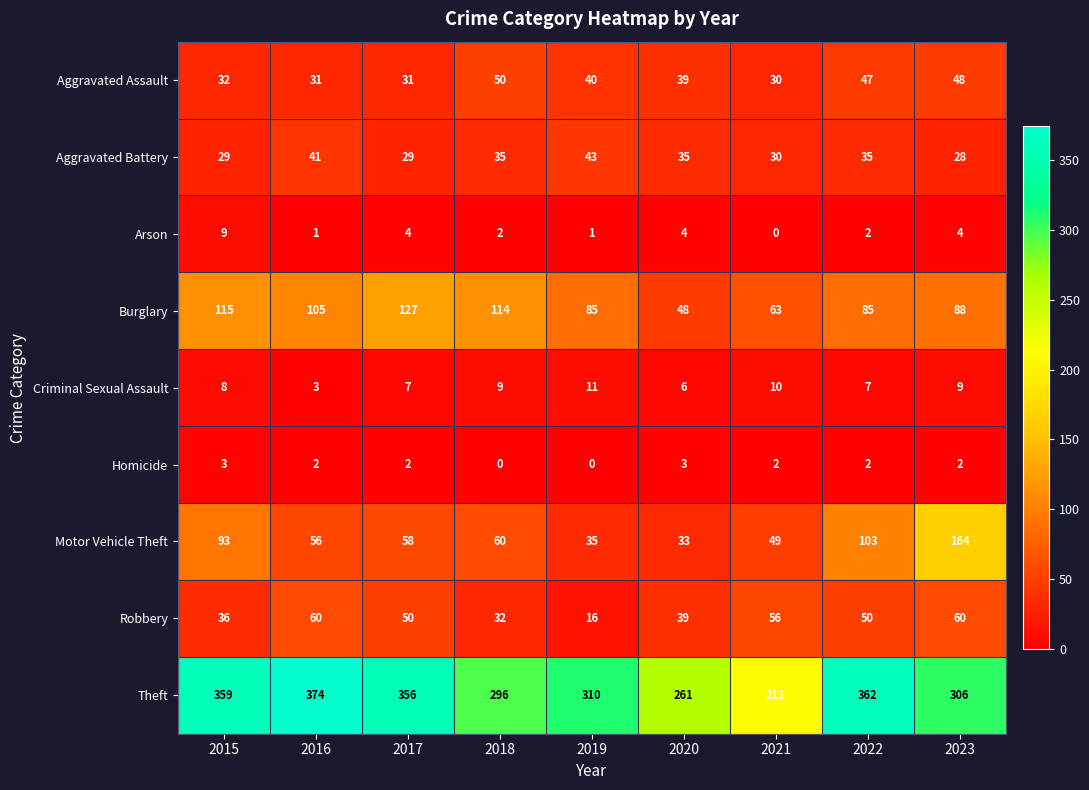

Is it true that Criminal Sexual Assault equals 2 at 2018?

False